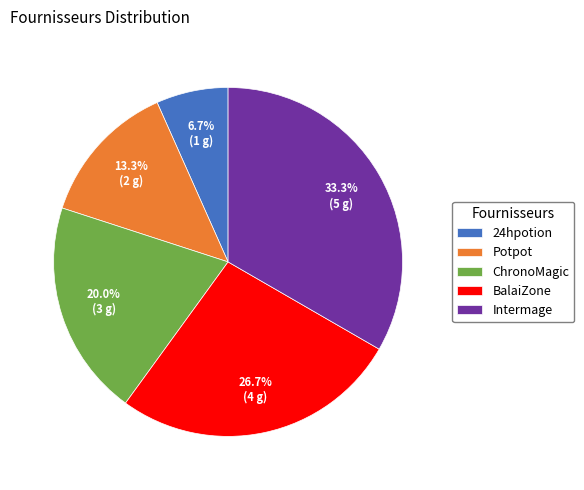

Is ChronoMagic the majority of the pie?

No